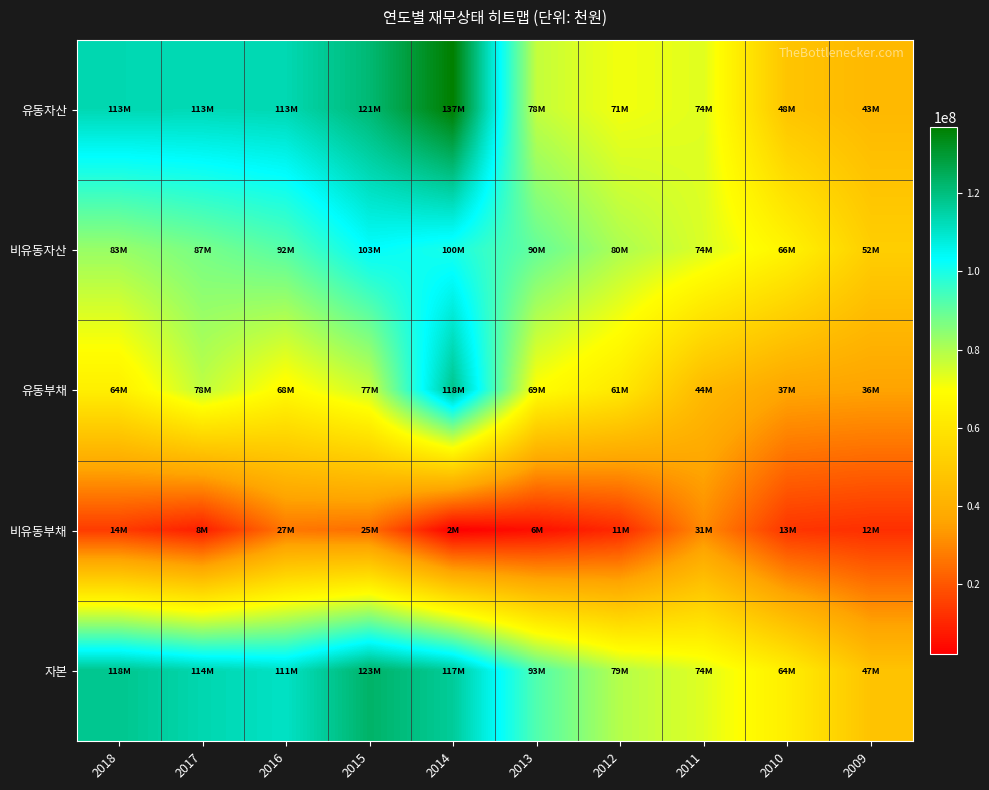

What is the smallest value displayed?

2154019